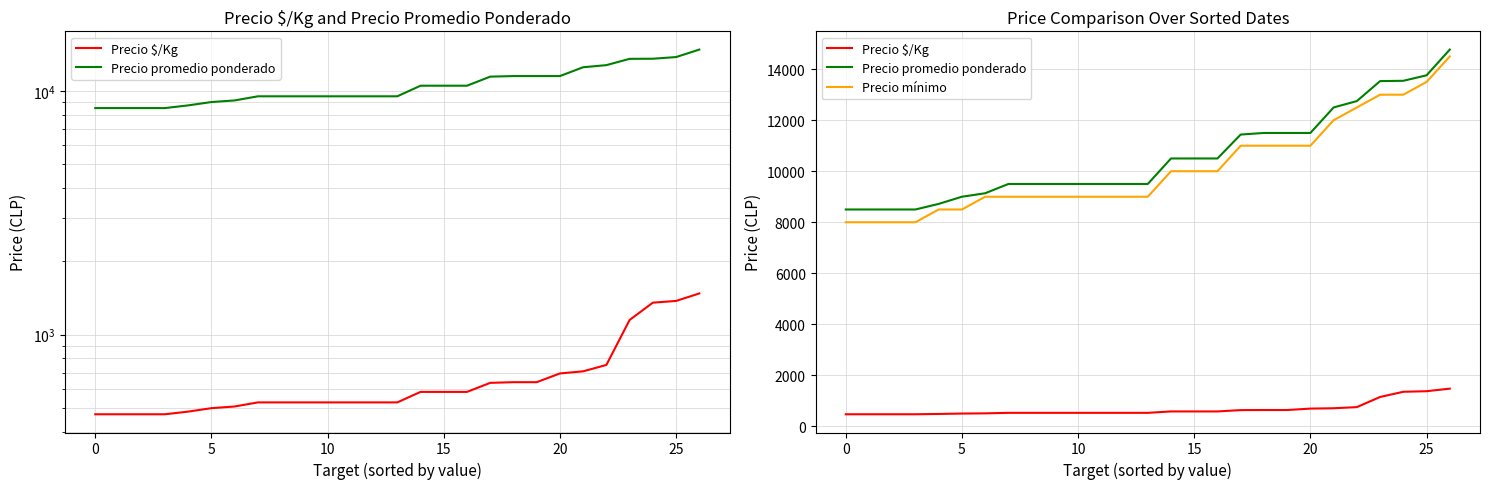

Which label corresponds to the largest value in the chart?

26